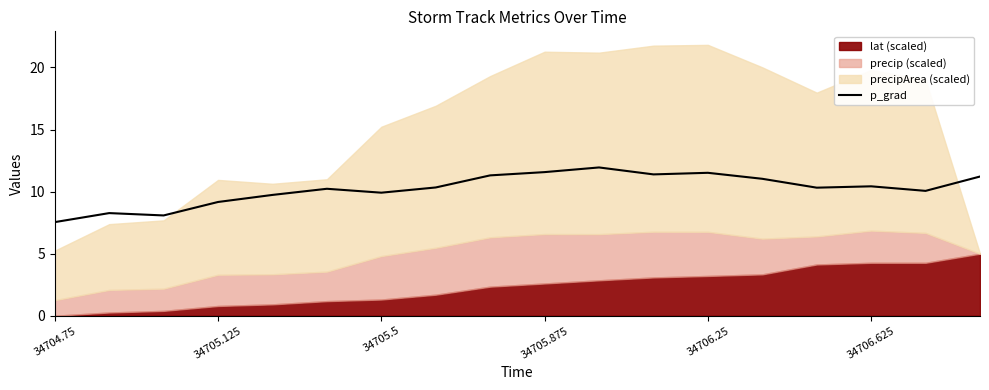

What is the average value?

10.2